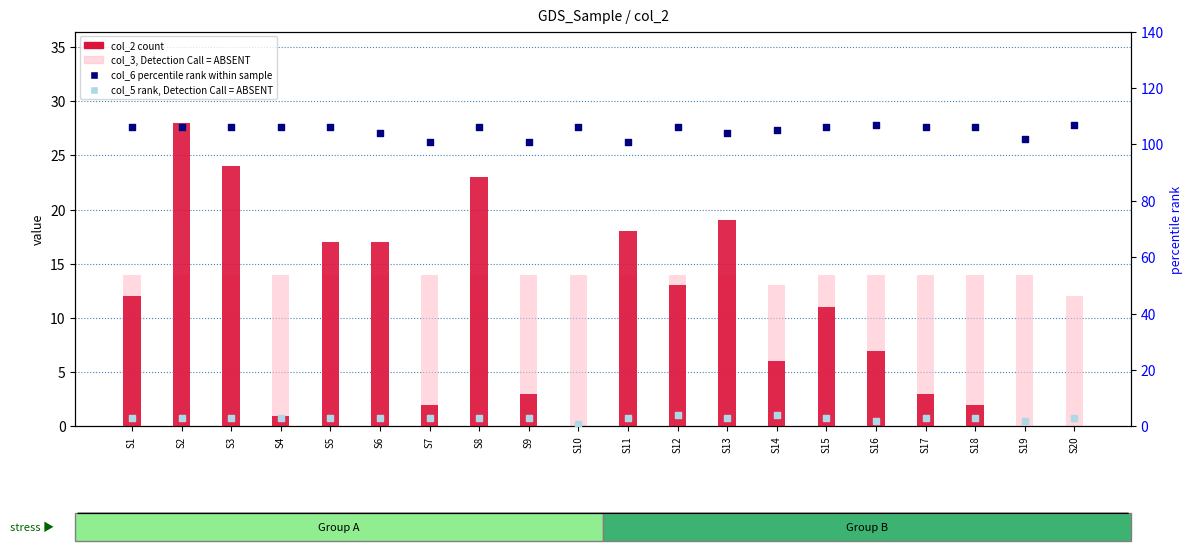

Which series has the largest total across all categories?

col_6 percentile rank within sample